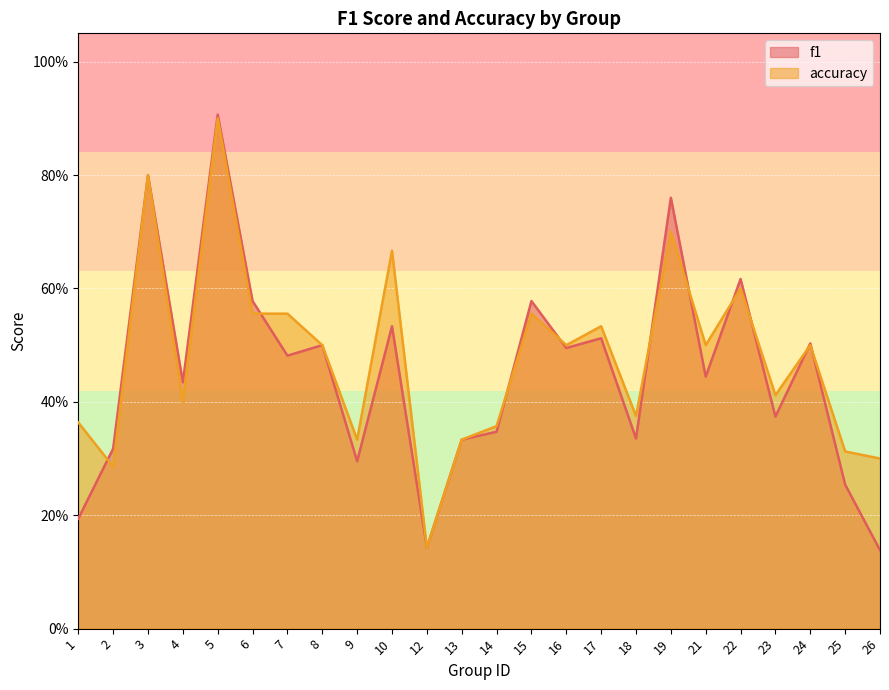

Reading left to right, extract all data points from this chart.

f1: 0.2	0.3	0.8	0.4	0.9	0.6	0.5	0.5	0.3	0.5	0.1	0.3	0.3	0.6	0.5	0.5	0.3	0.8	0.4	0.6	0.4	0.5	0.3	0.1
accuracy: 0.4	0.3	0.8	0.4	0.9	0.6	0.6	0.5	0.3	0.7	0.1	0.3	0.4	0.6	0.5	0.5	0.4	0.7	0.5	0.6	0.4	0.5	0.3	0.3